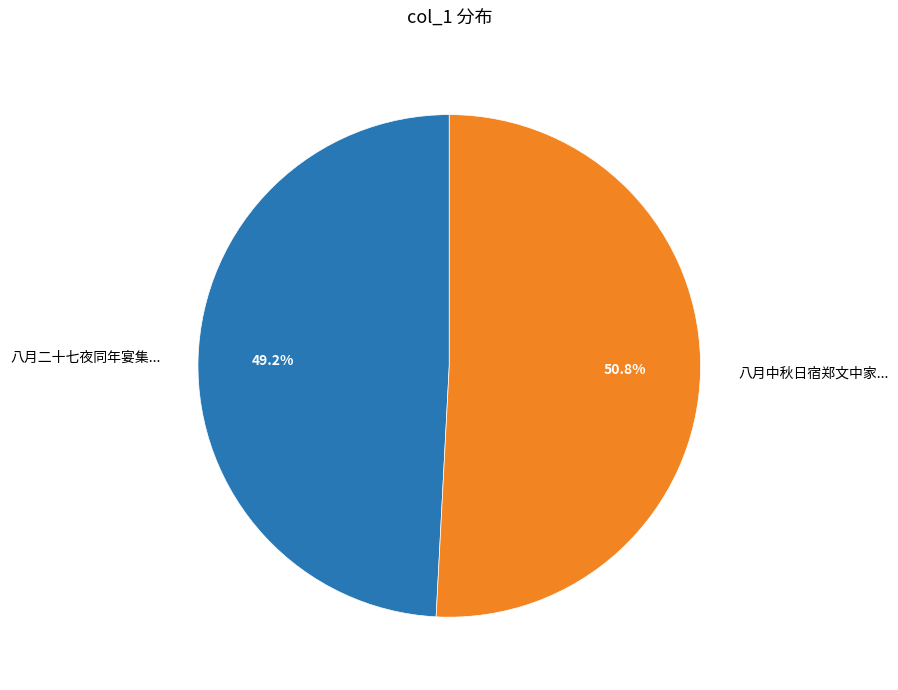

Is there a majority slice in this chart?

Yes